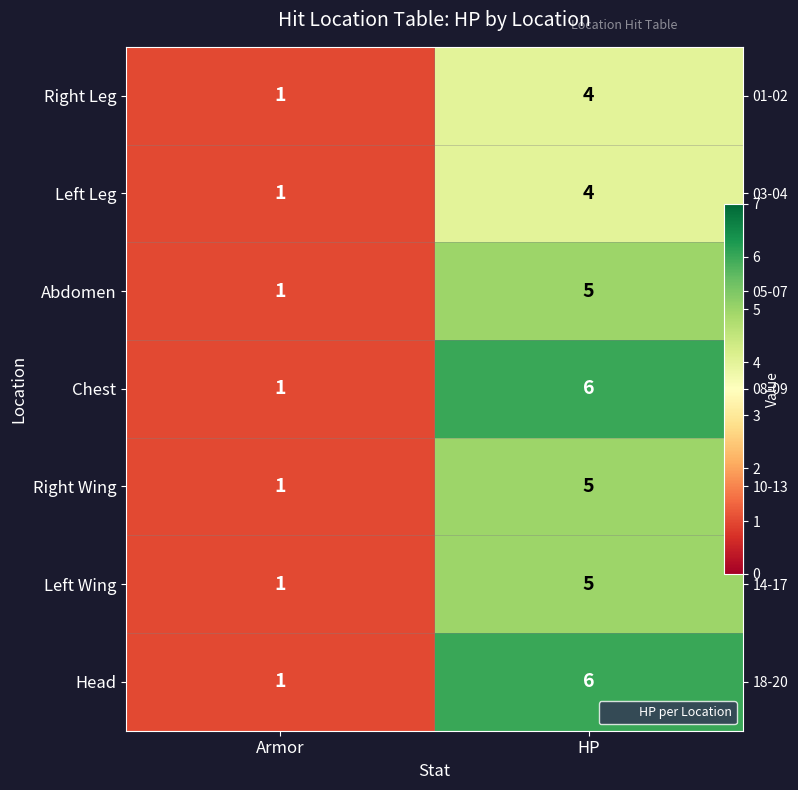

Where is Right Wing nearest to the value 3?

Armor